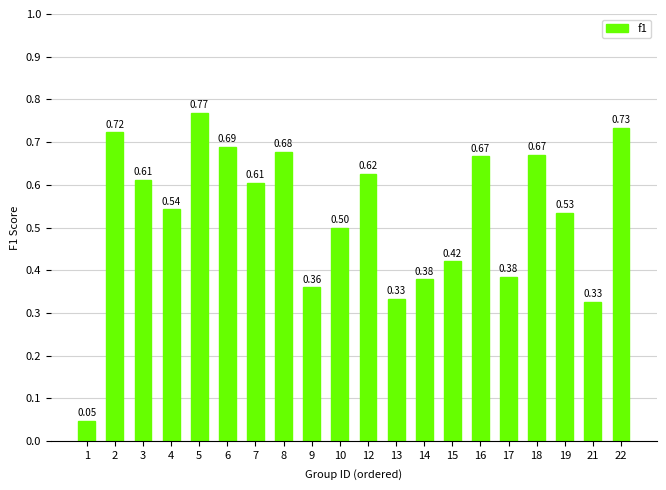

Which category has the highest value across all series?

5